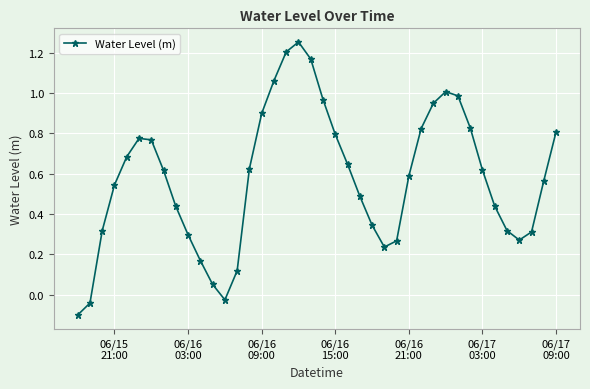

How many lines are shown in the chart?

1